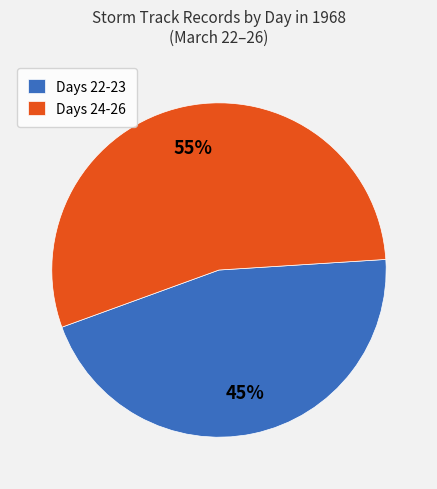

Rank the categories by value from lowest to highest.

Days 22-23, Days 24-26